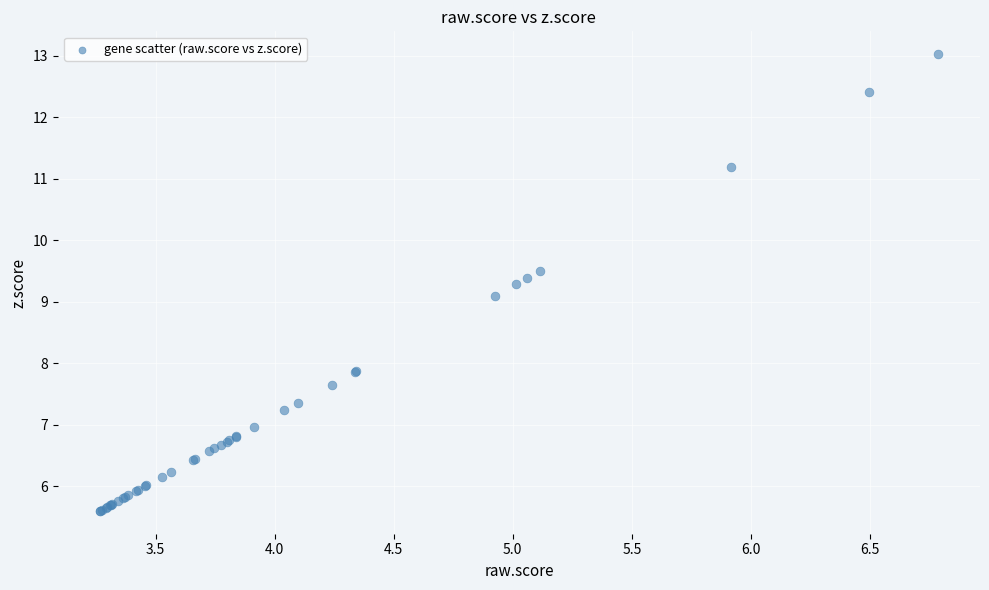

What Y value in the scatter plot is closest to 9?

9.1